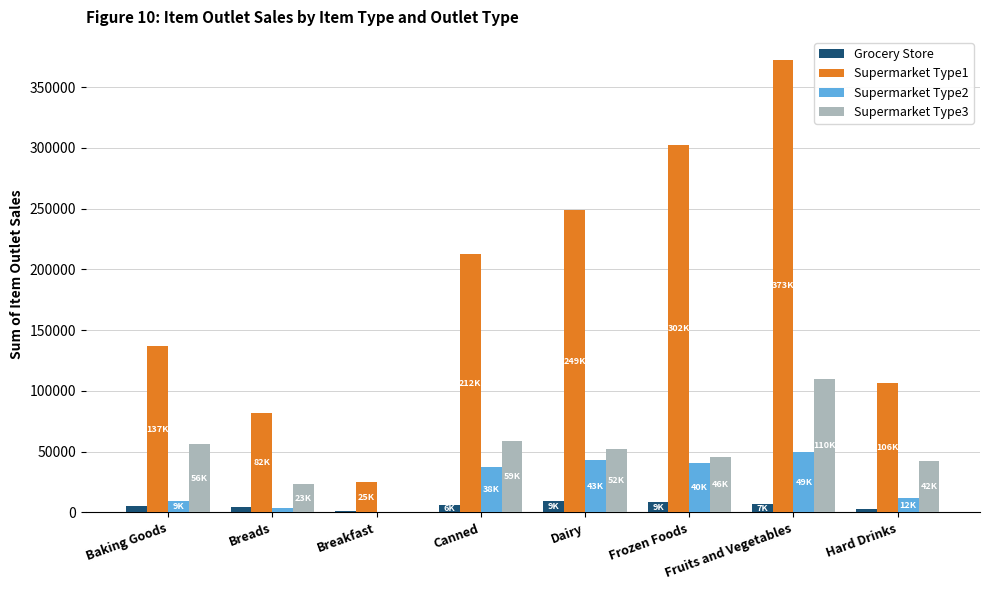

How many data points does each series have?

8